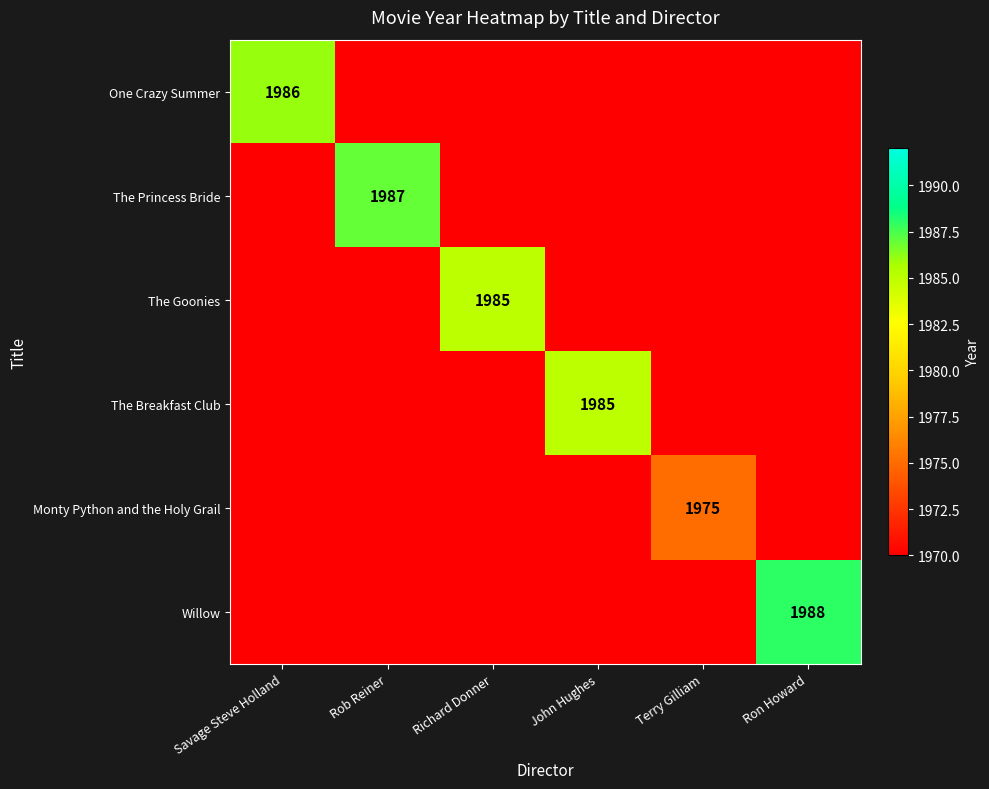

True or false: Willow has a value of 1988 at Ron Howard.

True